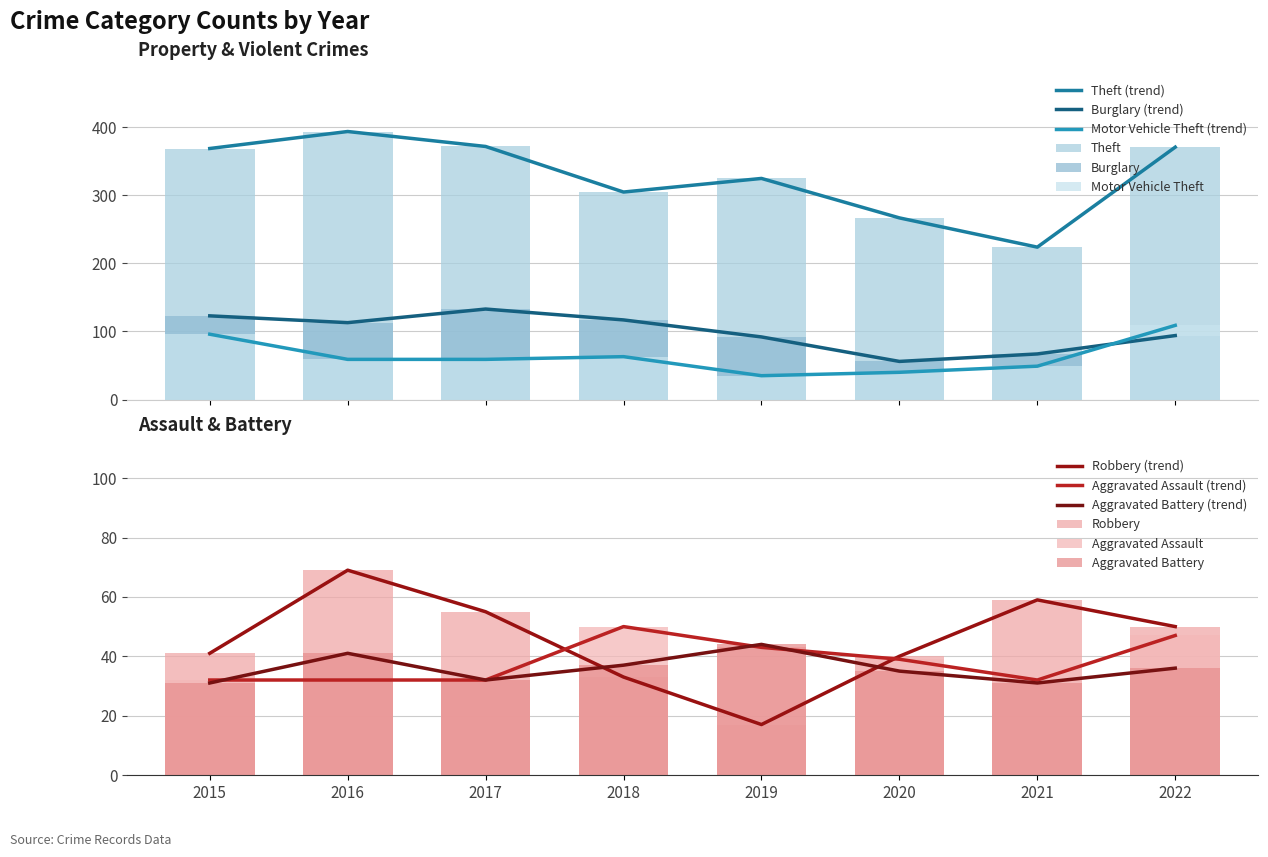

What is the approximate value of Aggravated Assault at 2022?

47